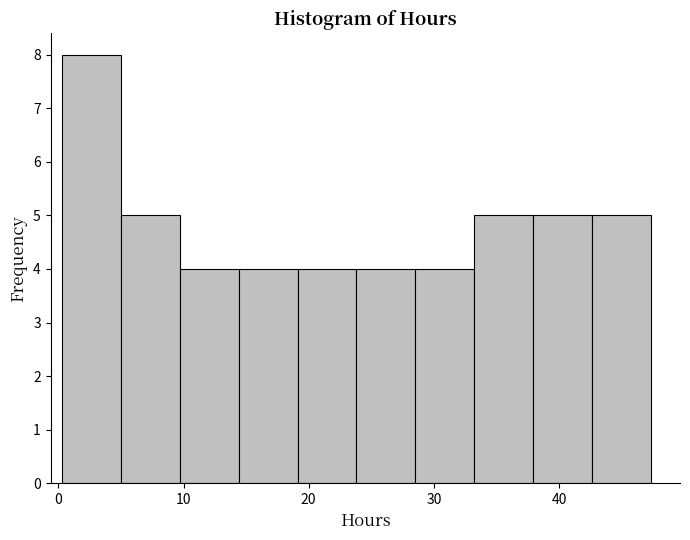

Which range on the x-axis has the tallest bar?

0 to 5